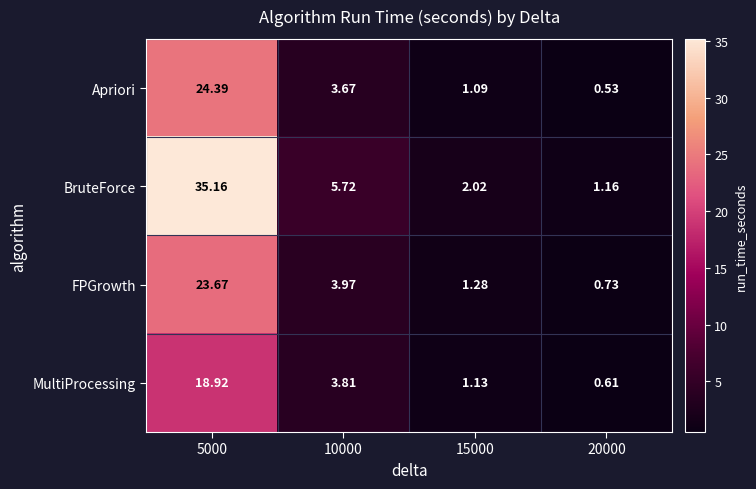

At 20000, list the series in order from smallest to largest.

Apriori, MultiProcessing, FPGrowth, BruteForce